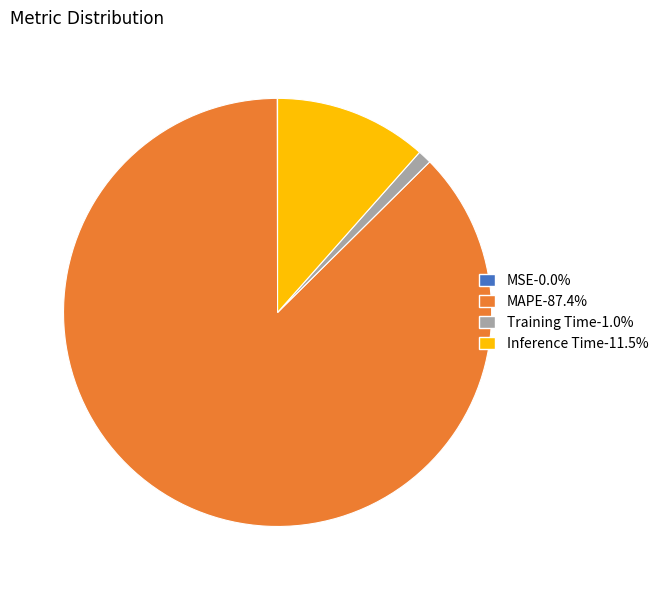

Is there a majority slice in this chart?

Yes